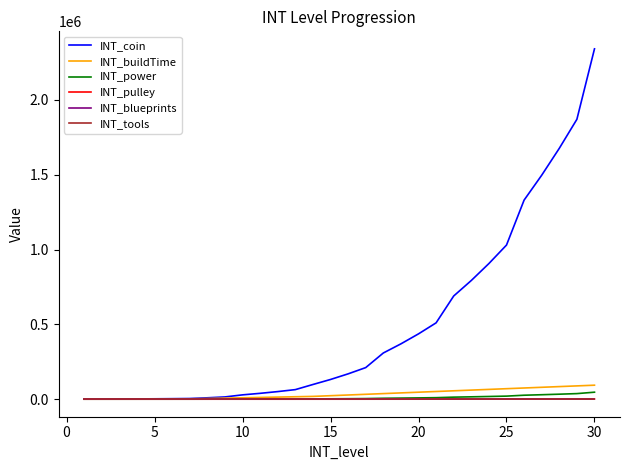

Does the chart have visible grid lines?

No